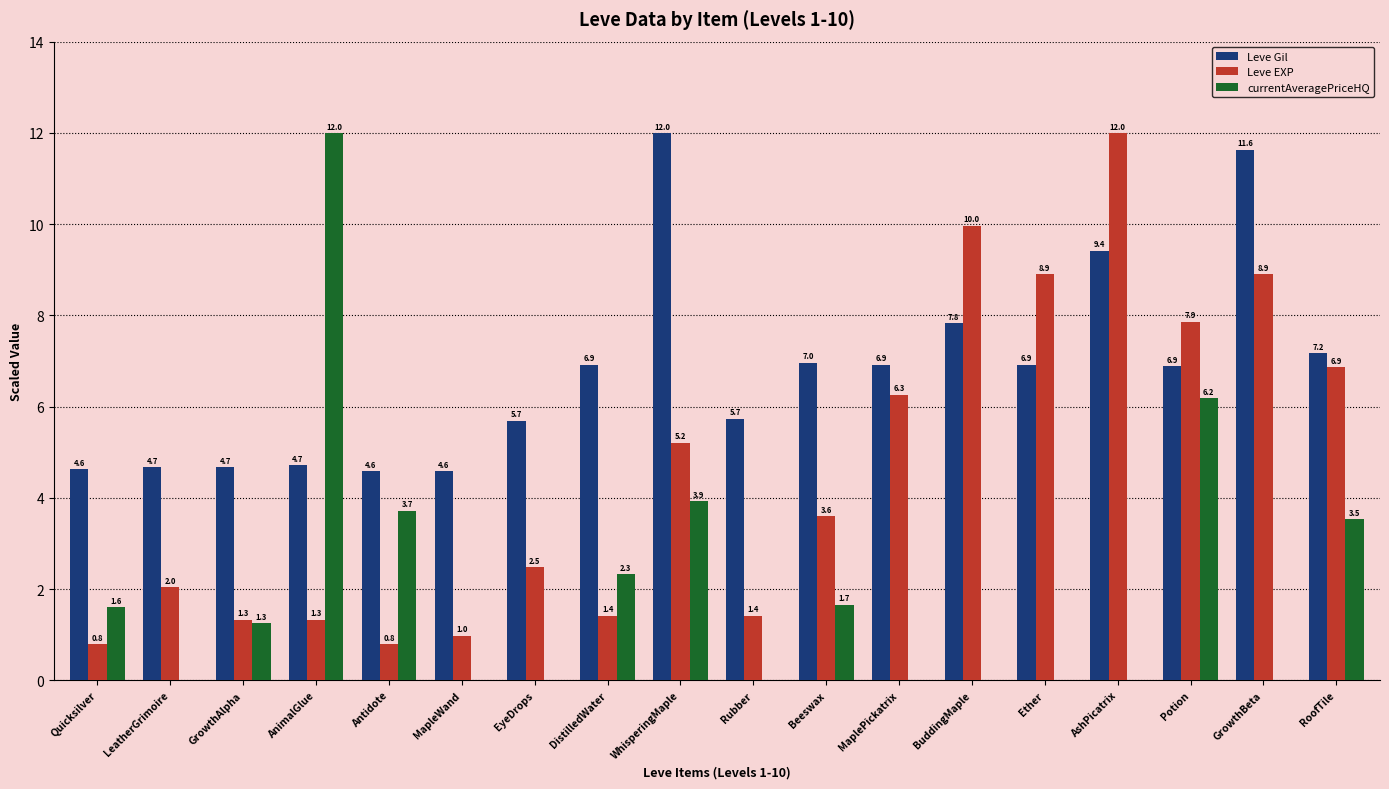

Reading left to right, transcribe all the data shown in this chart.

Leve Gil: 4.6	4.7	4.7	4.7	4.6	4.6	5.7	6.9	12.0	5.7	7.0	6.9	7.8	6.9	9.4	6.9	11.6	7.2
Leve EXP: 0.8	2.0	1.3	1.3	0.8	1.0	2.5	1.4	5.2	1.4	3.6	6.3	10.0	8.9	12.0	7.9	8.9	6.9
currentAveragePriceHQ: 1.6	0.0	1.3	12.0	3.7	0.0	0.0	2.3	3.9	0.0	1.7	0.0	0.0	0.0	0.0	6.2	0.0	3.5